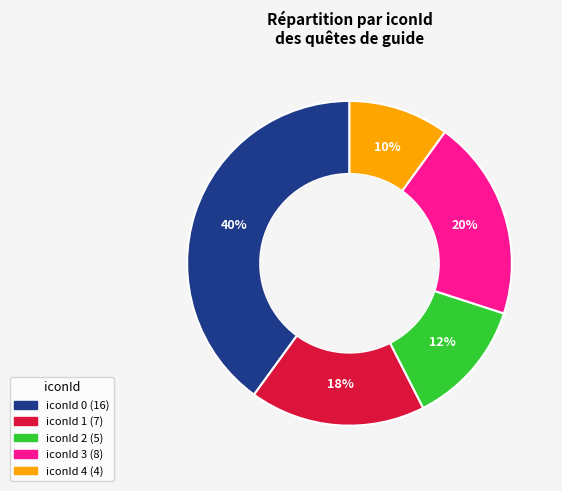

To the nearest percent, what is the difference between the largest and smallest slice percentages?

30%